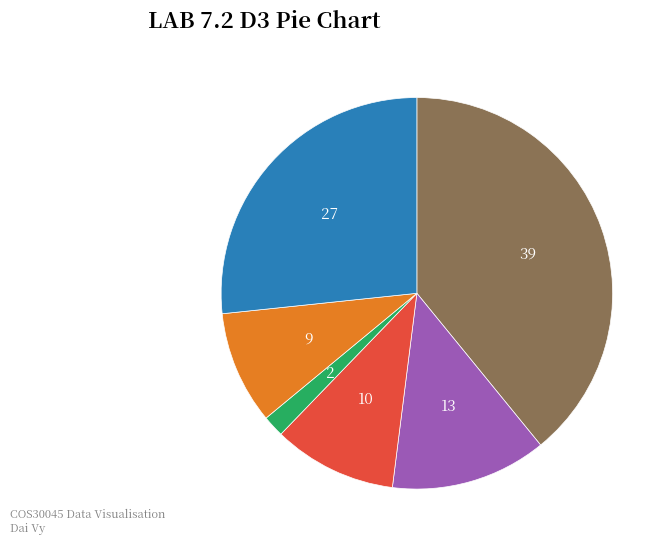

Is there any slice that represents more than half of the pie?

No